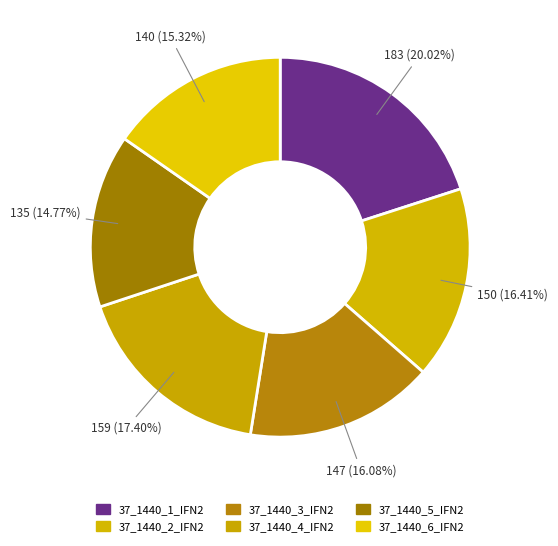

To the nearest percent, what percentage of the pie is 37_1440_1_IFN2?

20%